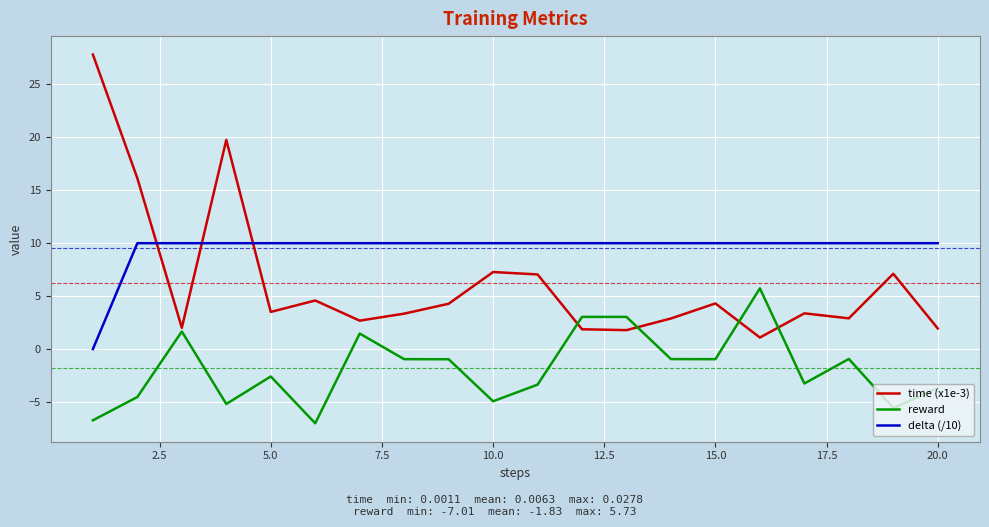

Which series has the largest total across all categories?

delta (/10)